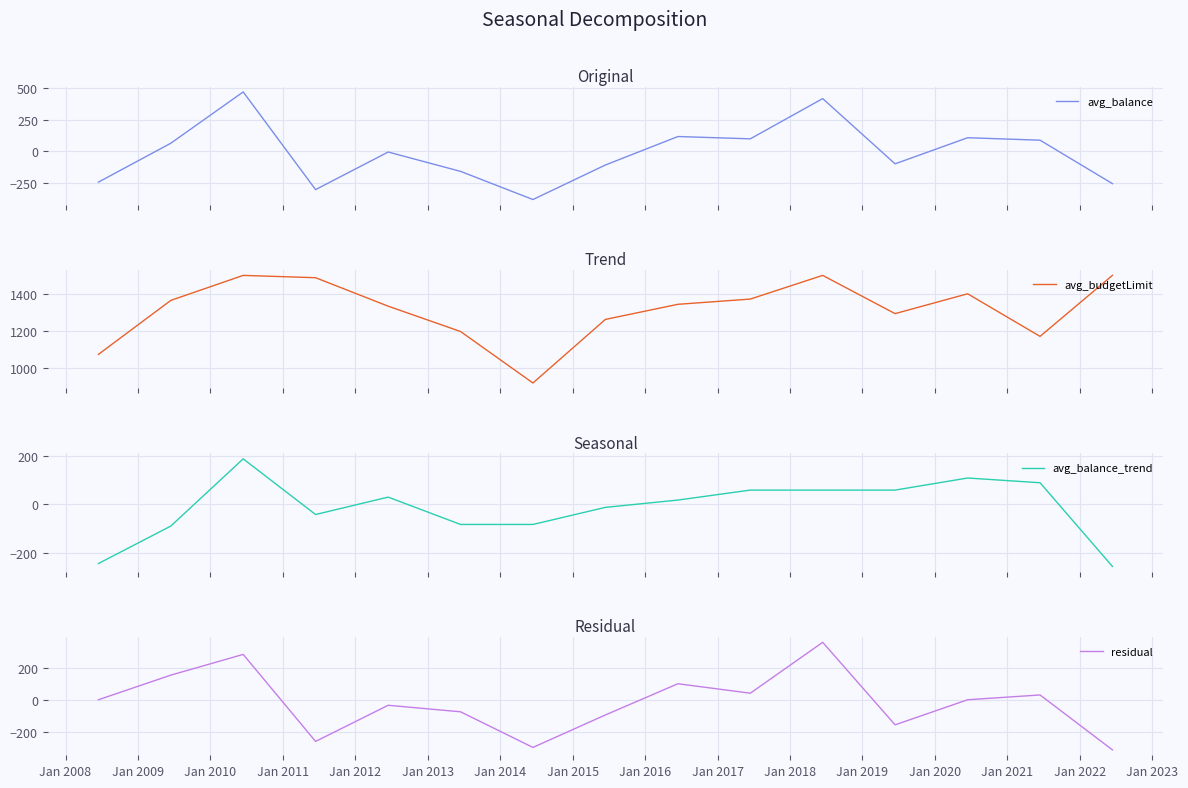

How many intersections are there between avg_balance and residual?

5